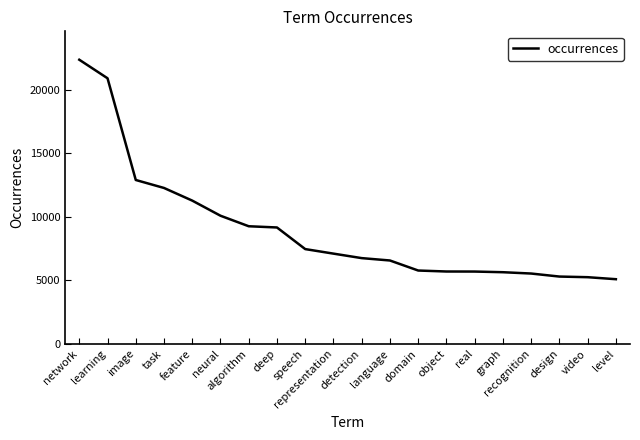

Is it true that the value at feature is 11268?

True